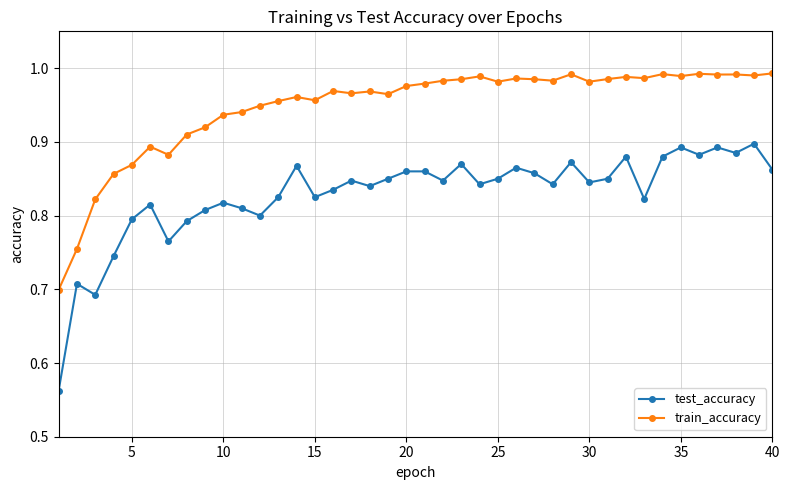

True or false: test_accuracy and train_accuracy cross at least once.

False